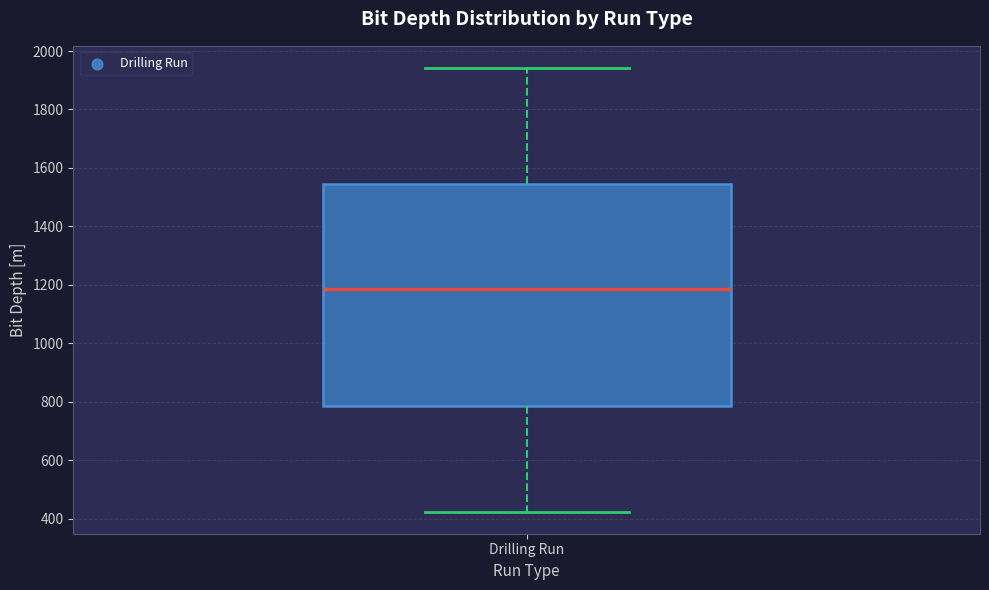

Read this box plot against the y-axis: the position of the median line, the range covered by the box, and the ends of both whiskers. The values are not printed on the chart, so give them approximately, as read against the axis.

median 1180, box 780 to 1540, whiskers 420 to 1940